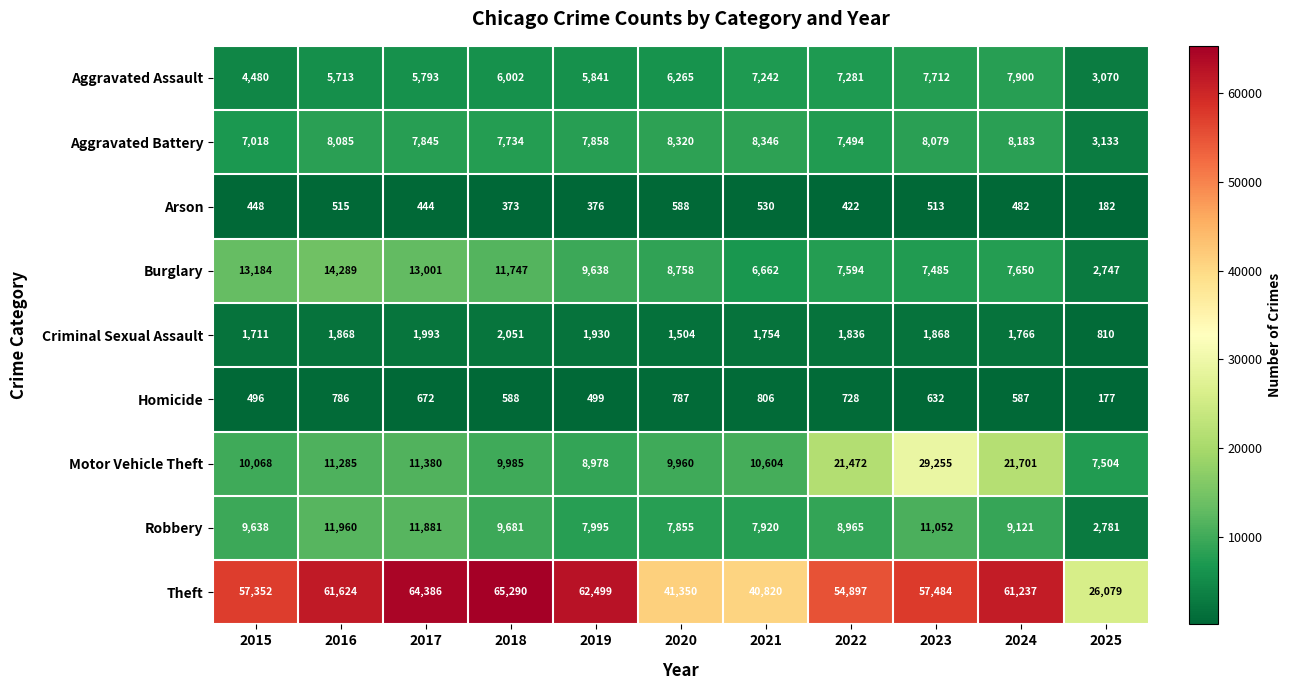

The value of Criminal Sexual Assault at 2024 is 1766. True or false?

True